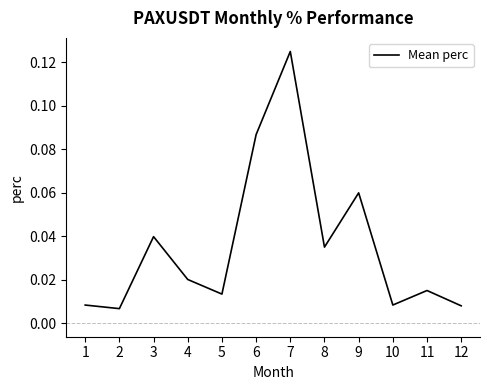

Which category has the highest value across all series?

7